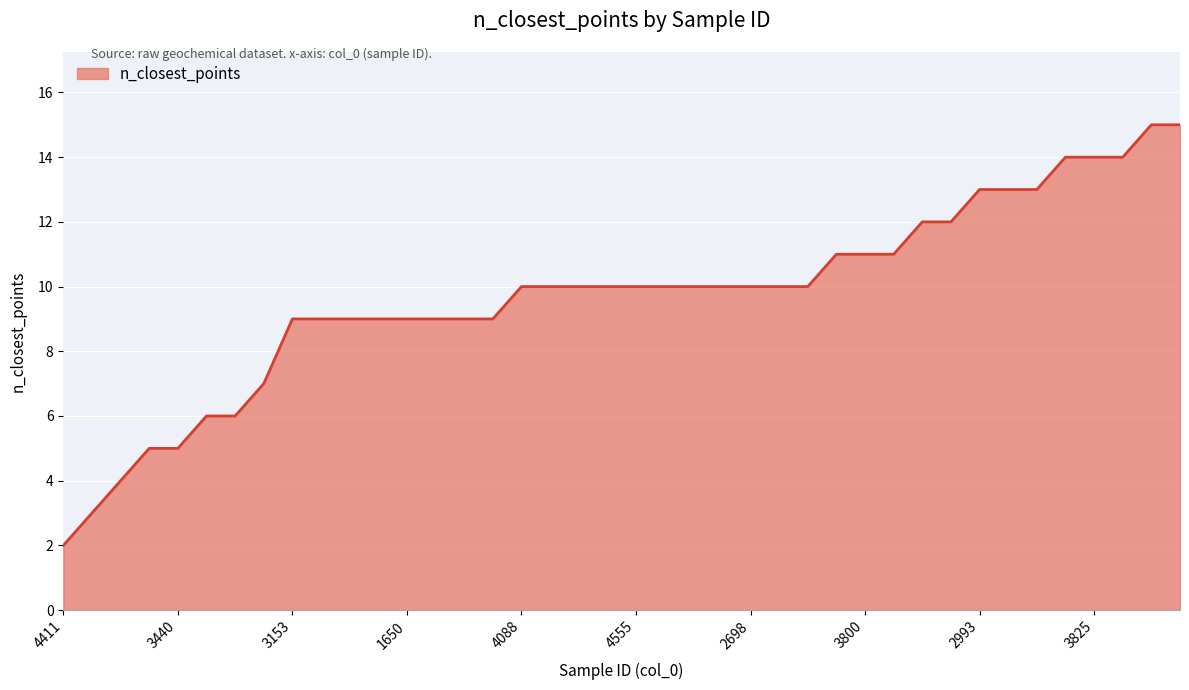

What is the difference between the maximum and minimum values?

13